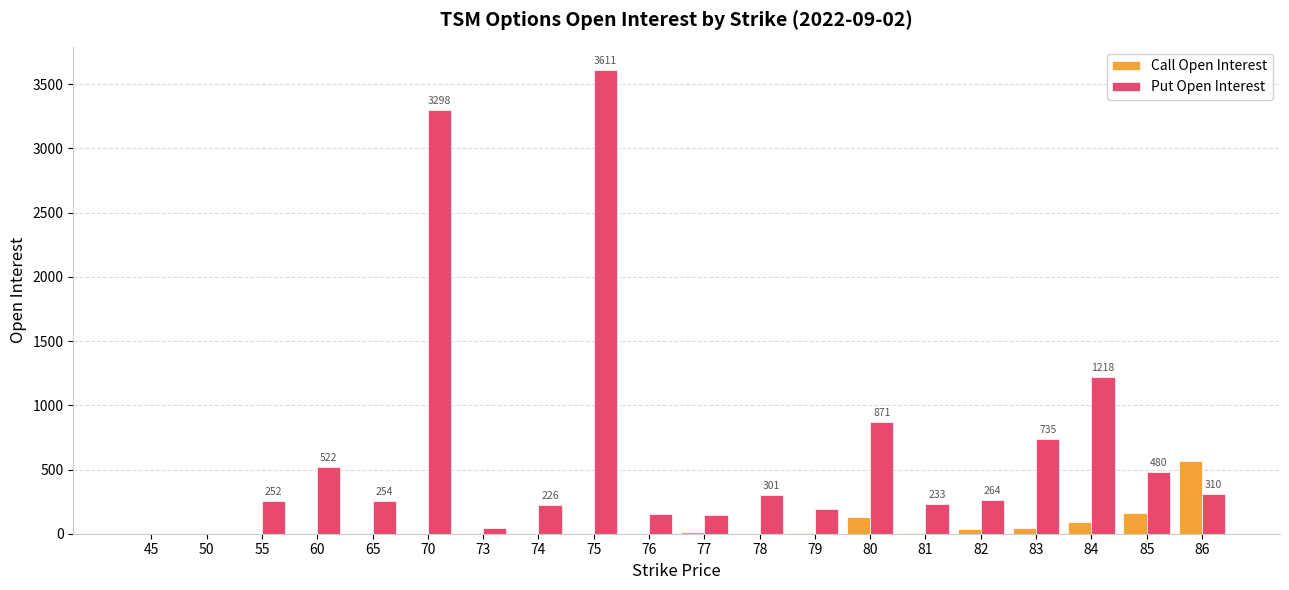

What is the maximum value shown in the chart?

3611